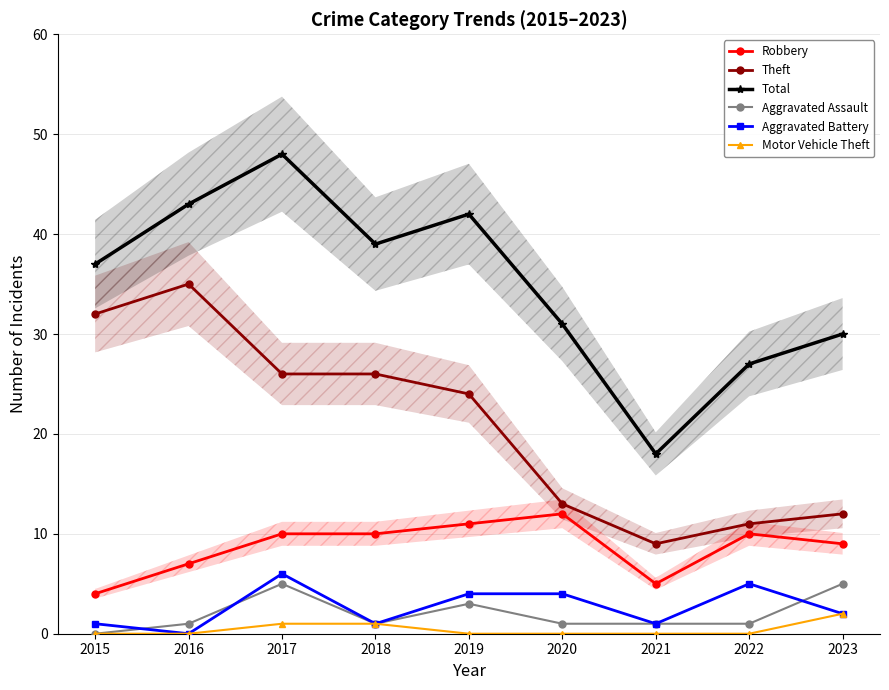

The Aggravated Assault series shows 0 at 2016. True or false?

False